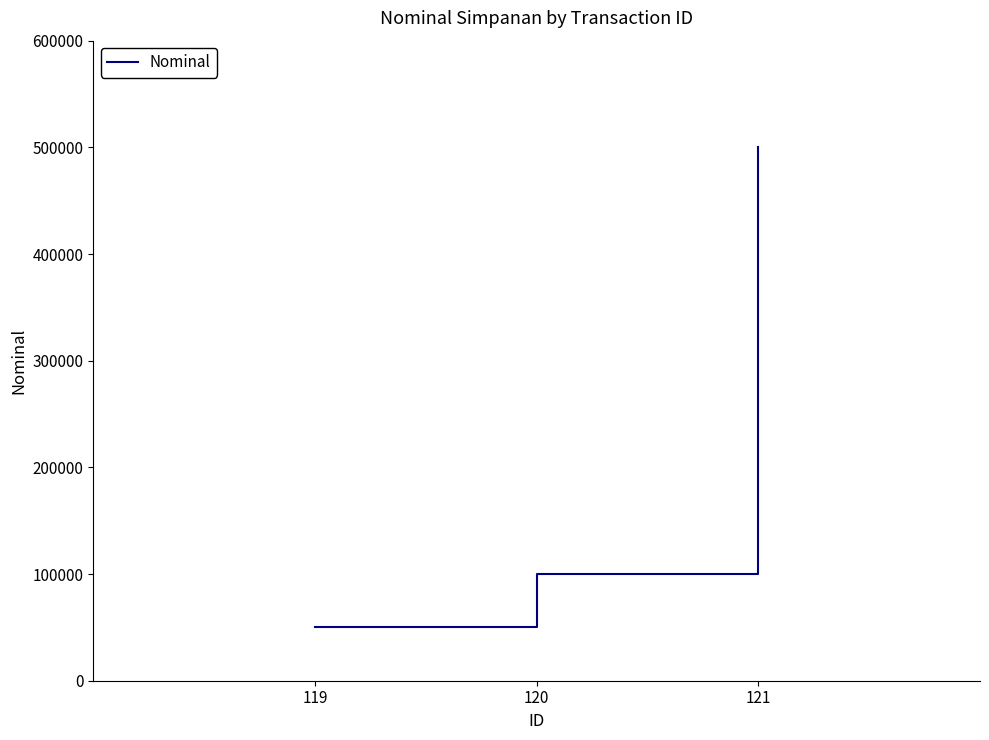

What is the change in value from 120 to 121?

+400000